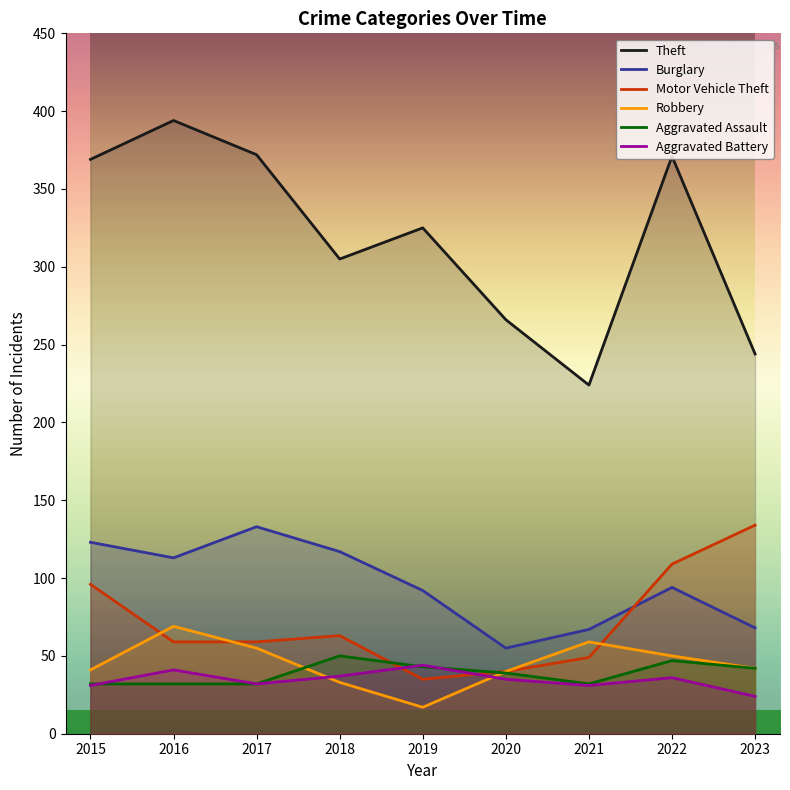

At which category does the chart reach its minimum across all series?

2019